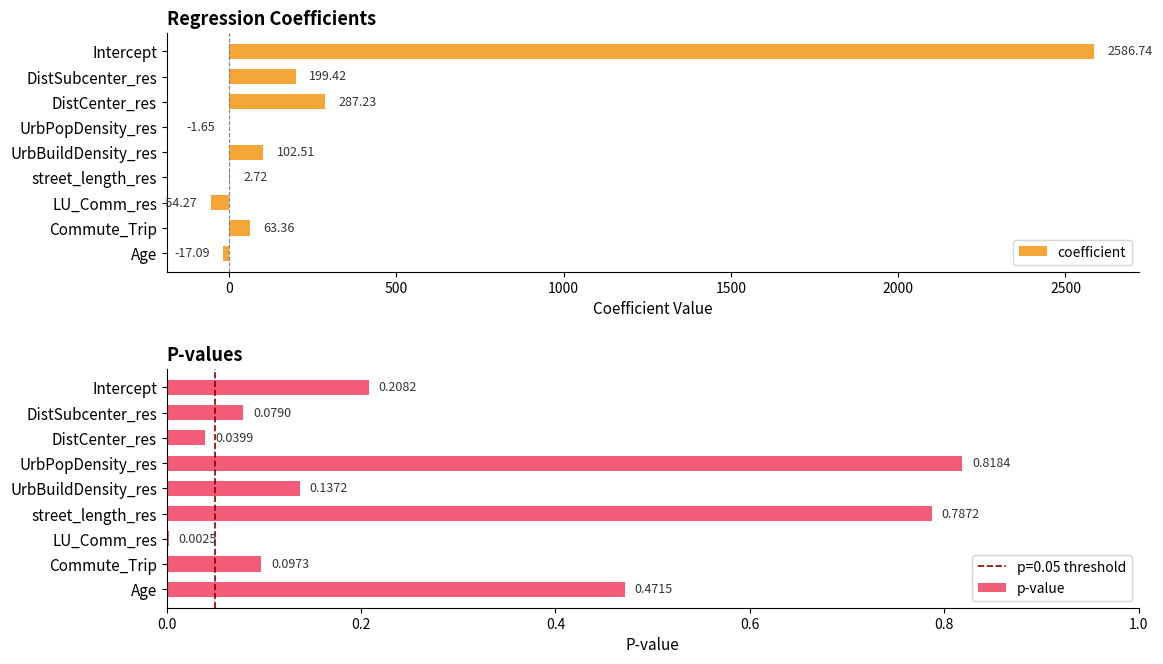

Rank the series by their average value, from highest to lowest.

coefficient, p-value